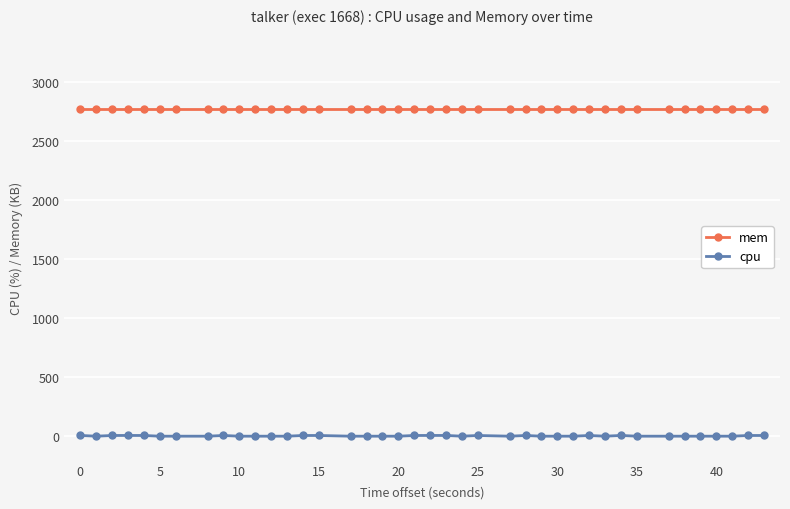

Which series has the widest spread of values?

cpu